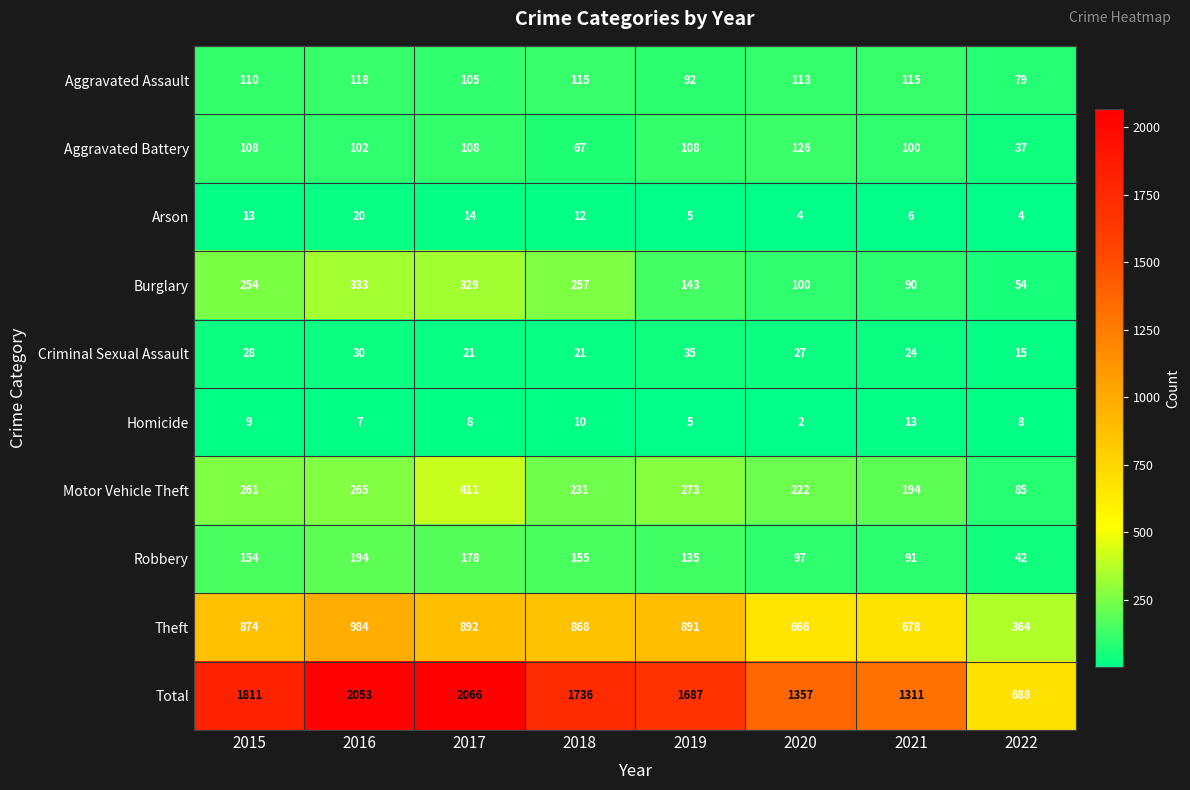

Is it true that Aggravated Assault equals 110 at 2015?

True